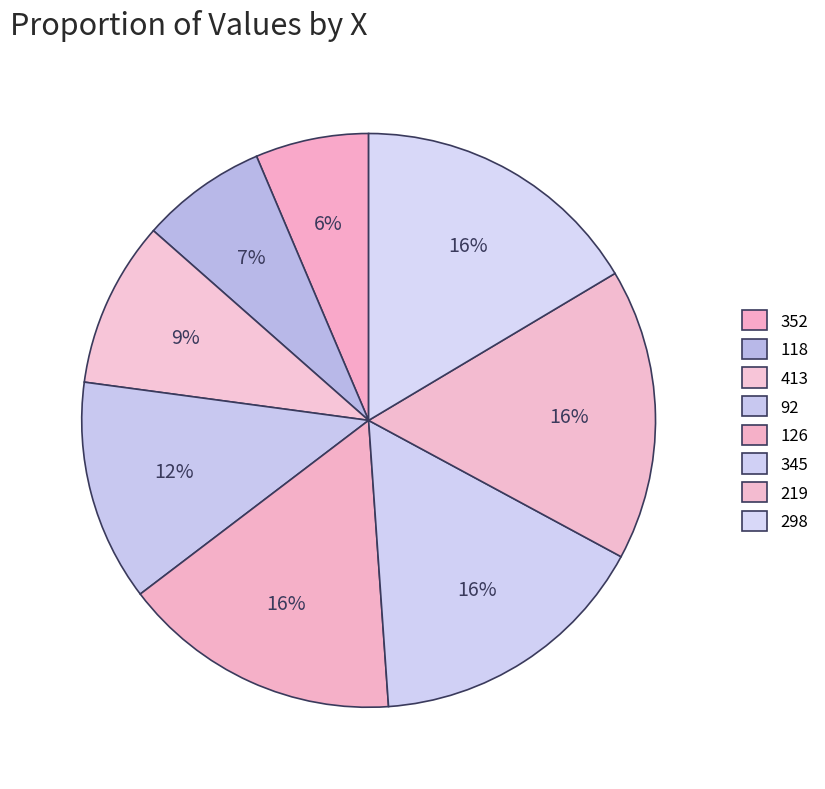

How many slices are in this pie chart?

8